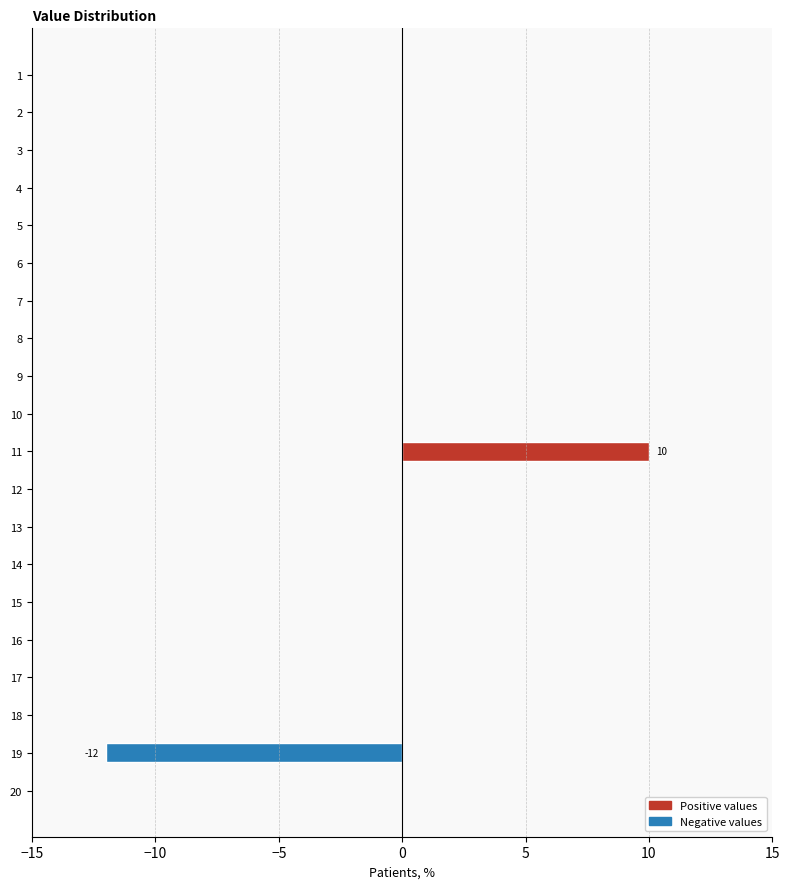

Is it true that the value at 12 is 0?

True